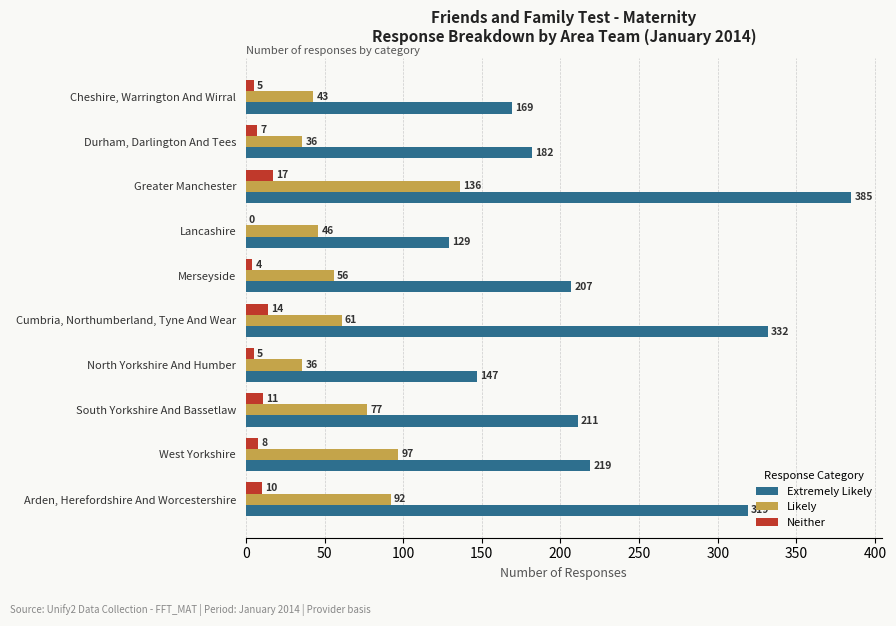

Between Greater Manchester and West Yorkshire, which series saw the biggest shift?

Extremely Likely